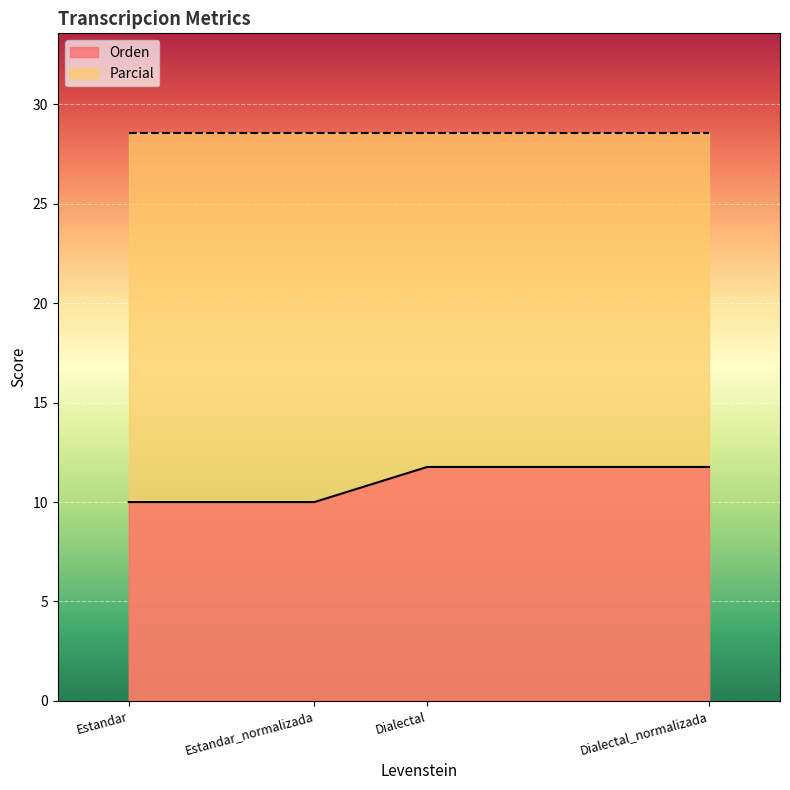

Does the chart display data point markers on the line(s)?

No